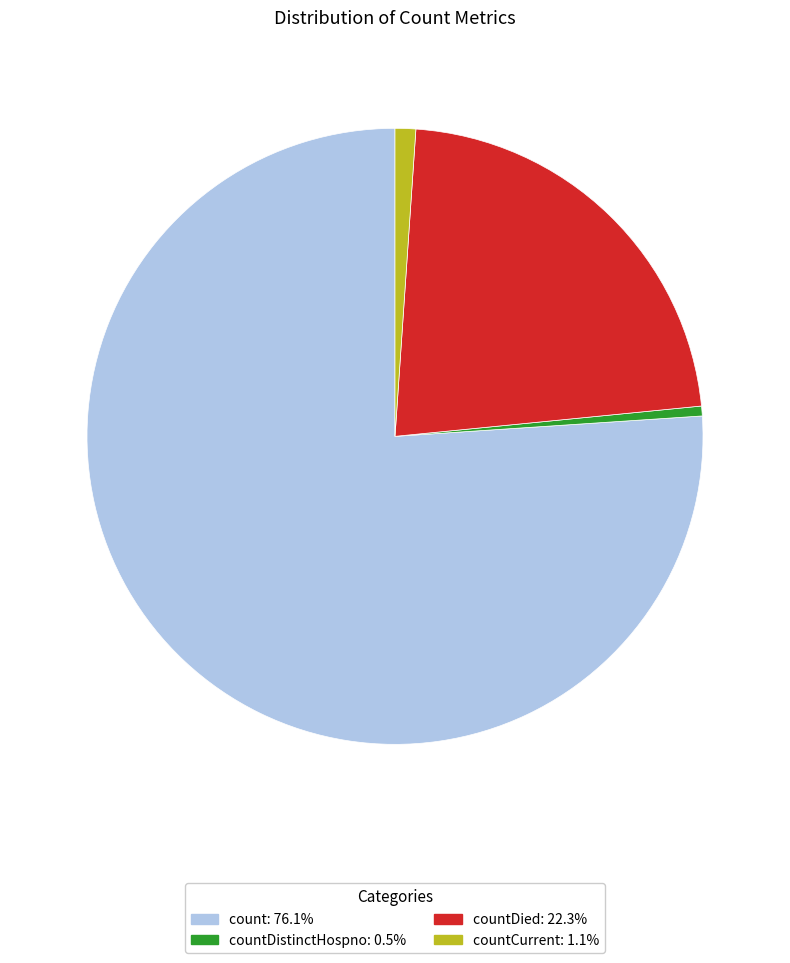

Does any single category account for the majority?

Yes